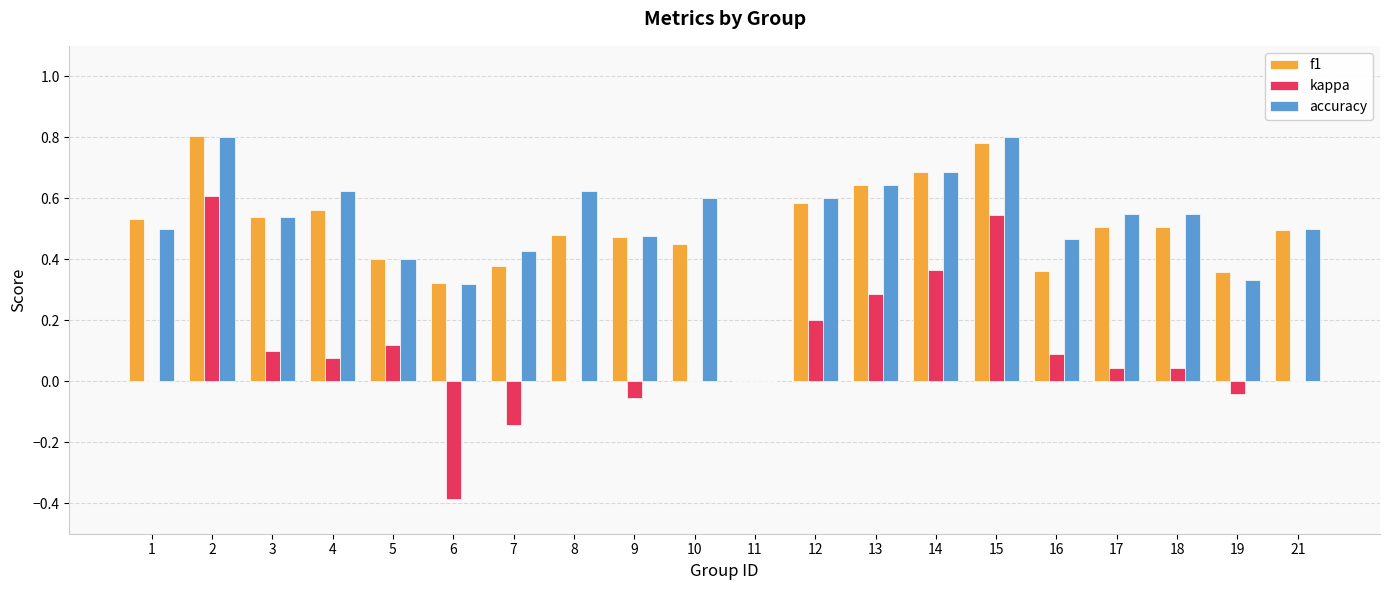

Is it true that f1 equals 0.4 at 19?

True